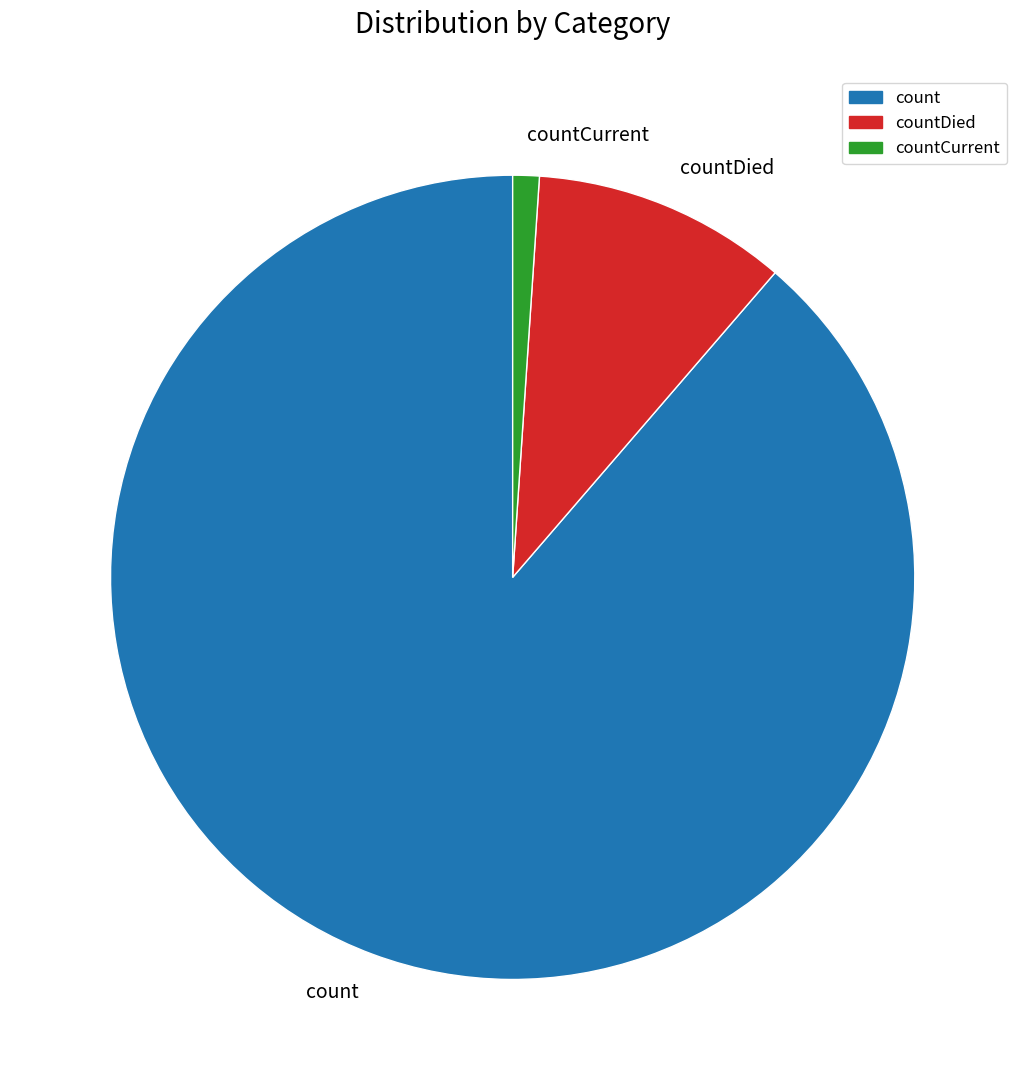

Is it true that count is 98% of the pie?

False